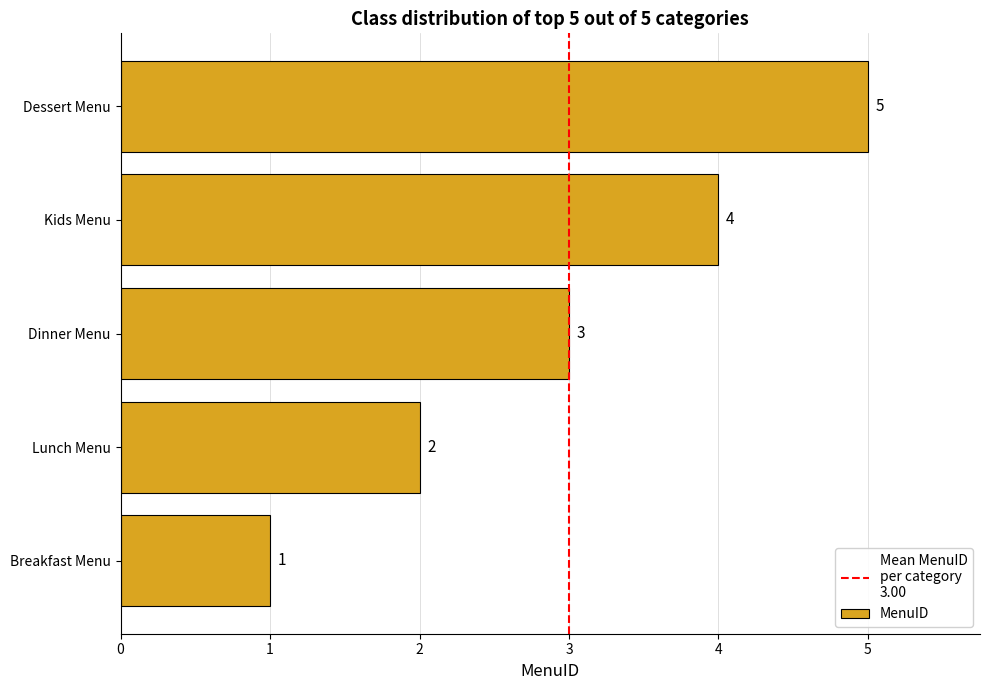

What is the sum of all values?

15